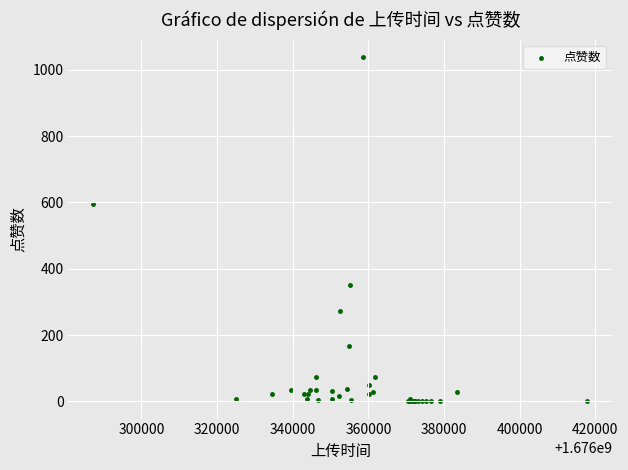

What Y value in the scatter plot is closest to 519?

595